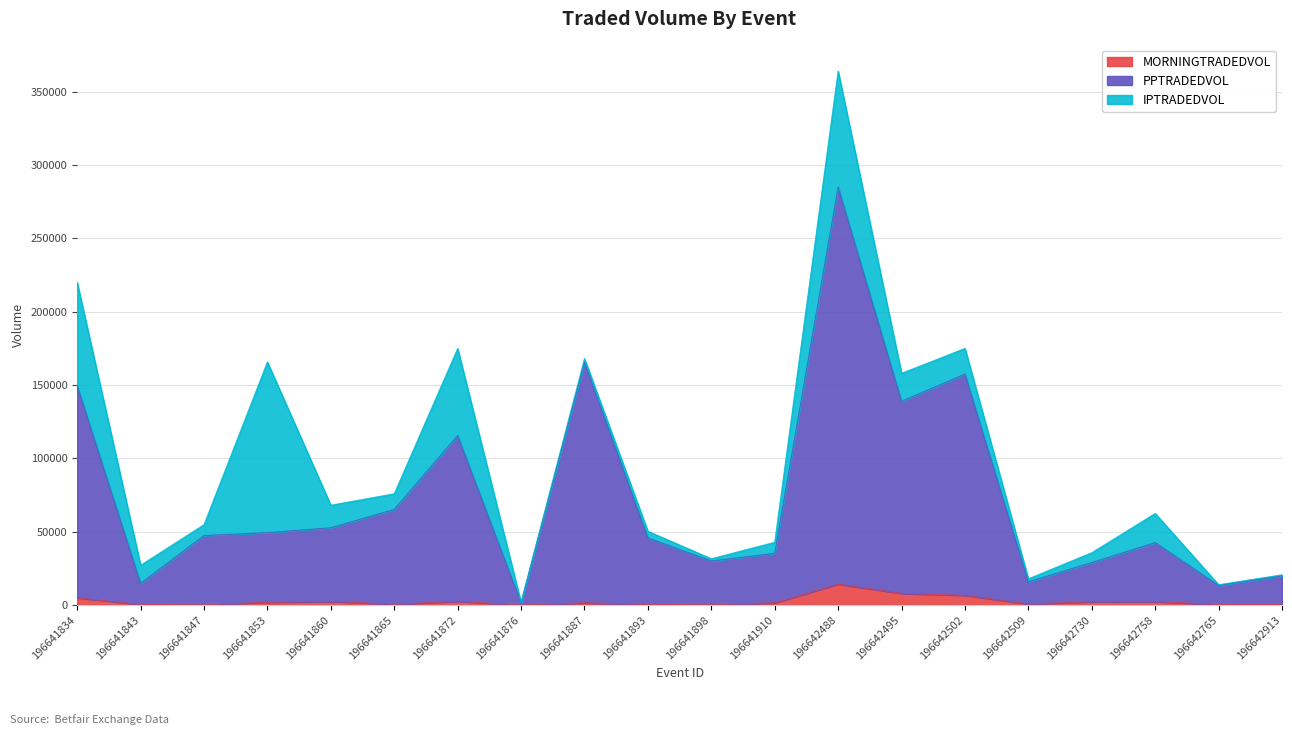

At which category is the sum across all series the highest?

196642488